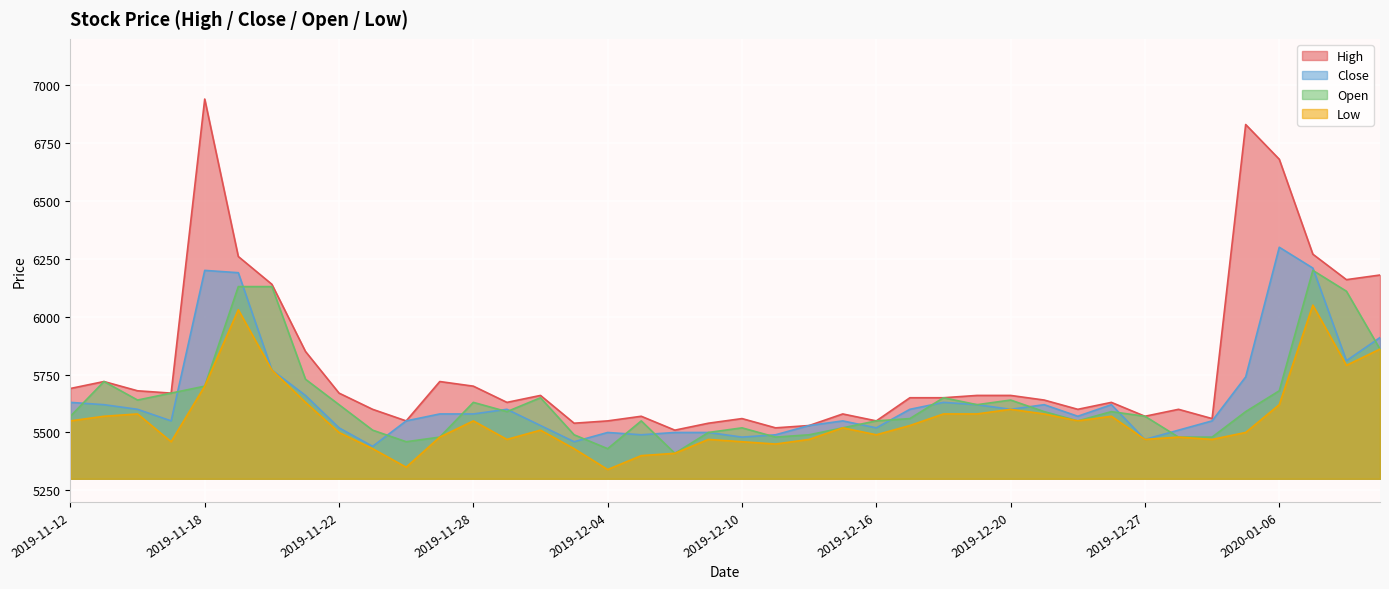

What is the highest value of the Low series?

6050